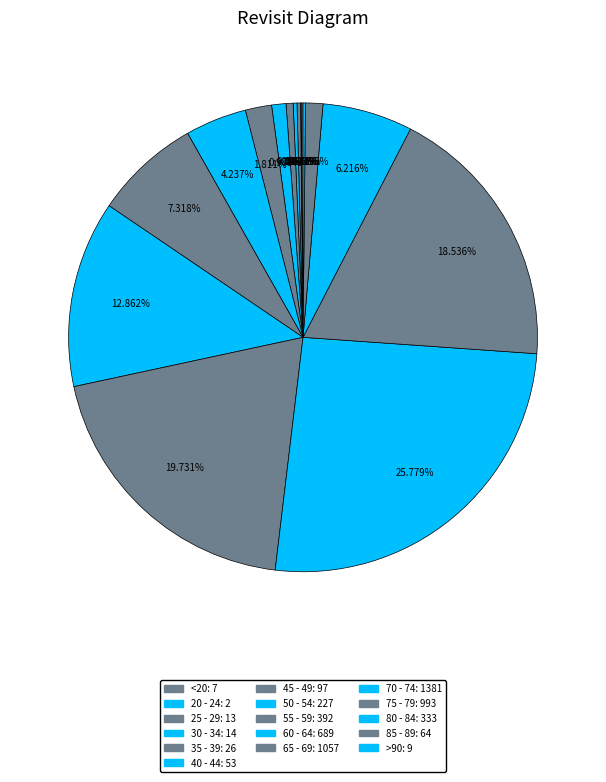

Which has a higher value, 35 - 39 or <20?

35 - 39